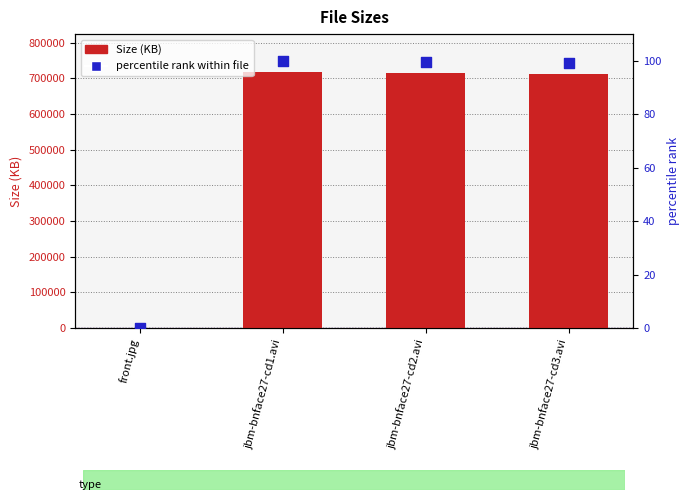

What is the total value across all series at front.jpg?

54.9